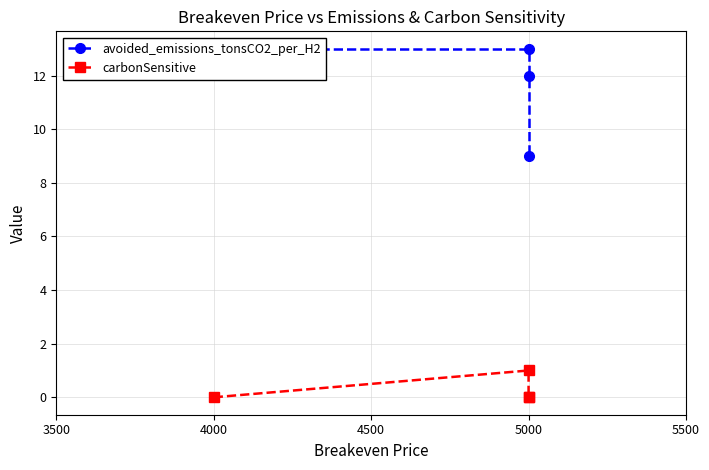

The avoided_emissions_tonsCO2_per_H2 series shows 16 at 5000. True or false?

False